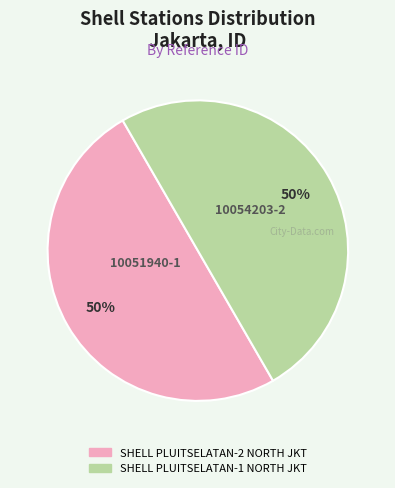

What is the ratio of the value at SHELL PLUITSELATAN-1 NORTH JKT to the value at SHELL PLUITSELATAN-2 NORTH JKT?

1.0